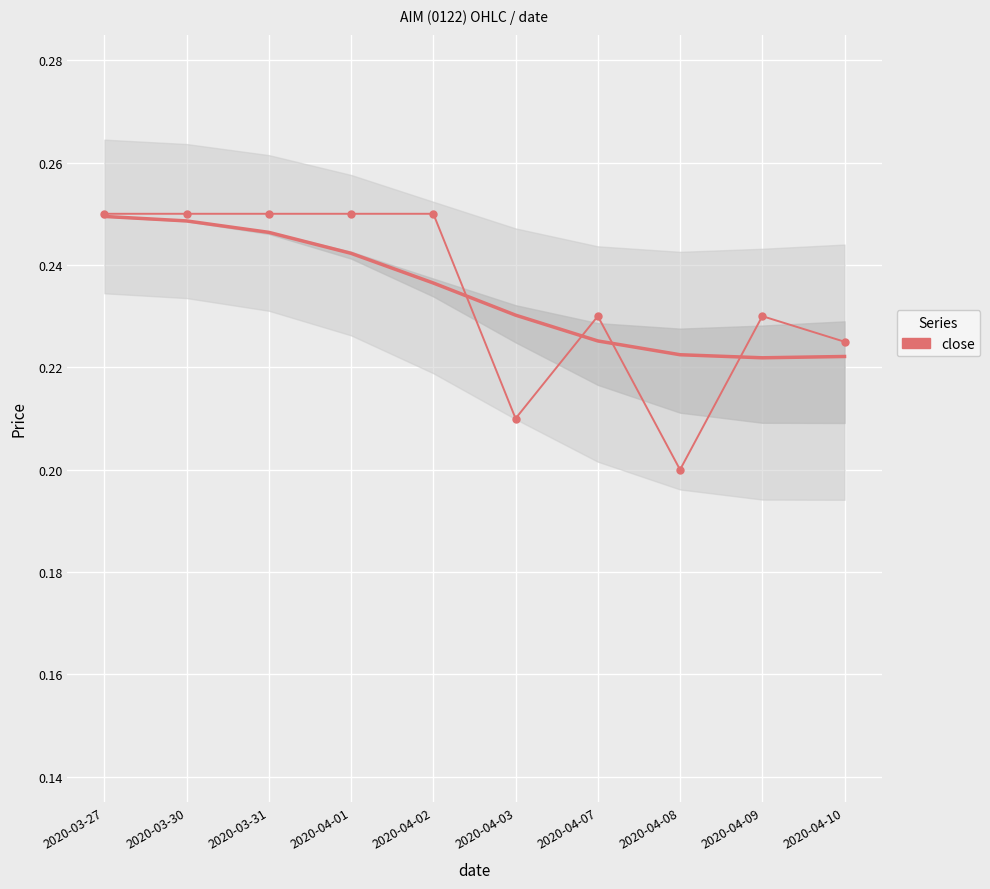

How many interior local peaks (higher than both neighbors) does the data have?

2